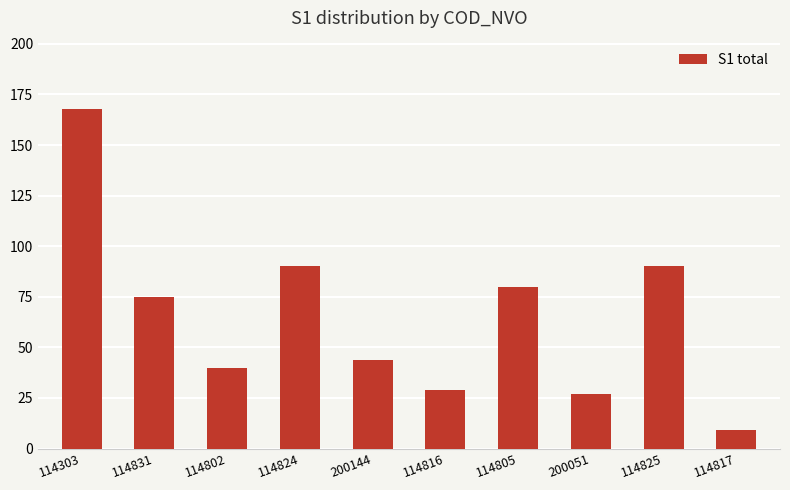

Approximately how many times larger is the value at 114824 compared to 114805?

1.1